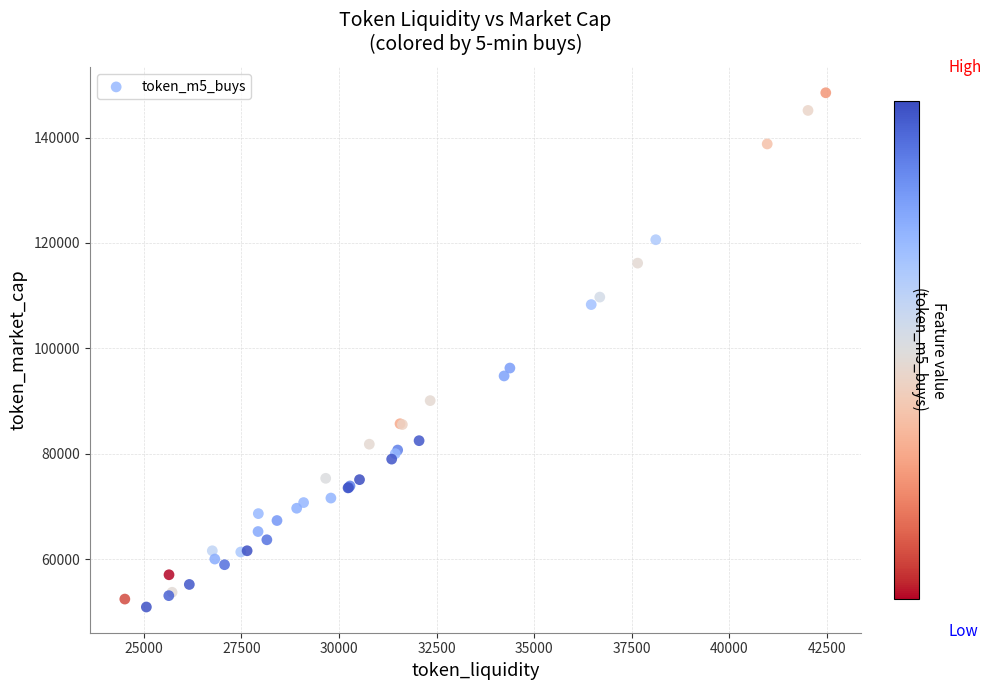

What Y value in the scatter plot is closest to 99710?

96263